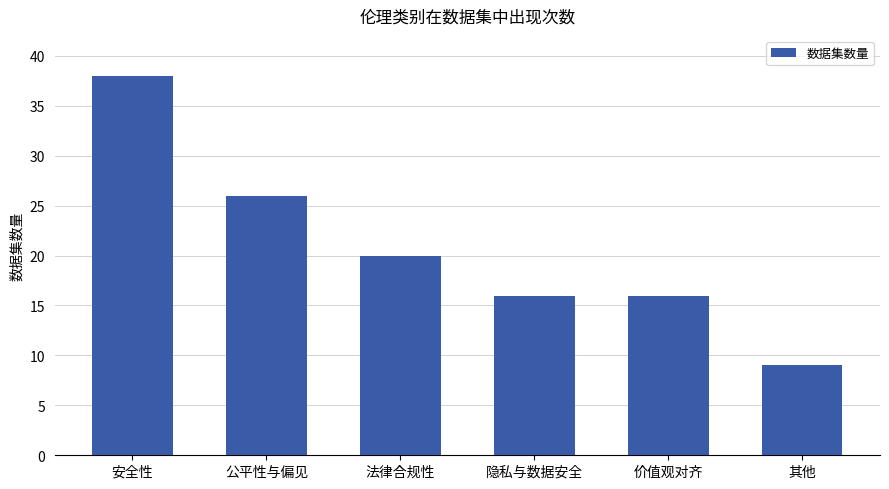

Reading left to right, list all the values displayed in this chart.

安全性=38	公平性与偏见=26	法律合规性=20	隐私与数据安全=16	价值观对齐=16	其他=9